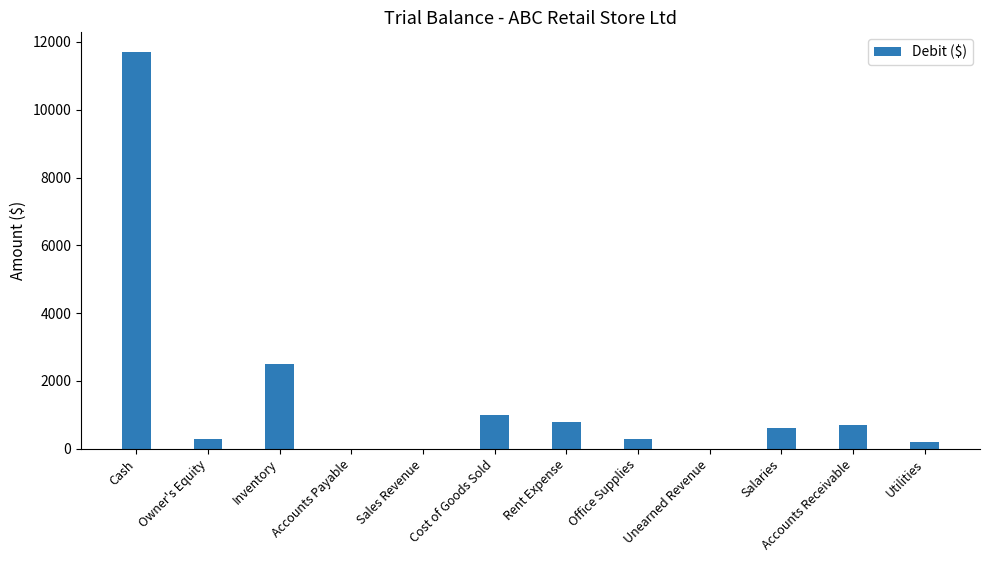

Count the number of categories in the chart.

12